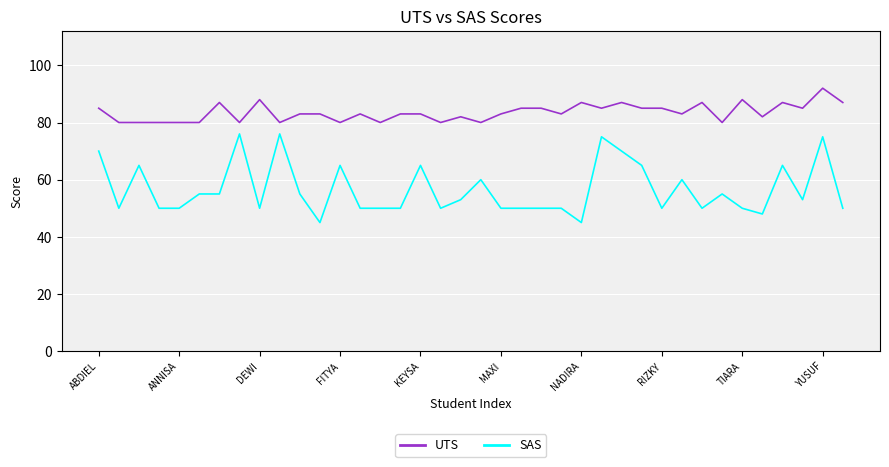

What is the difference between the second highest and minimum values in the SAS series?

31